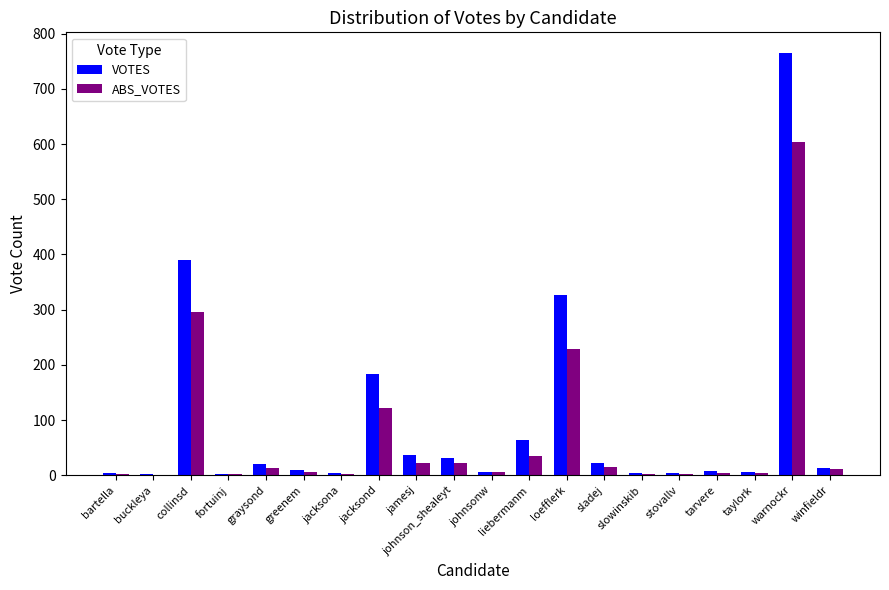

What is the highest value of the VOTES series?

764